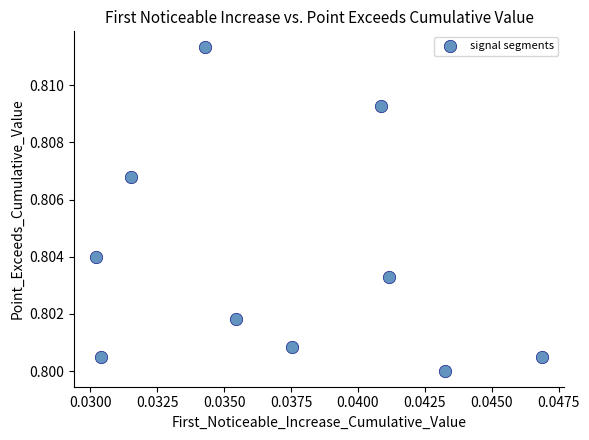

Count the number of points in this scatter plot.

10